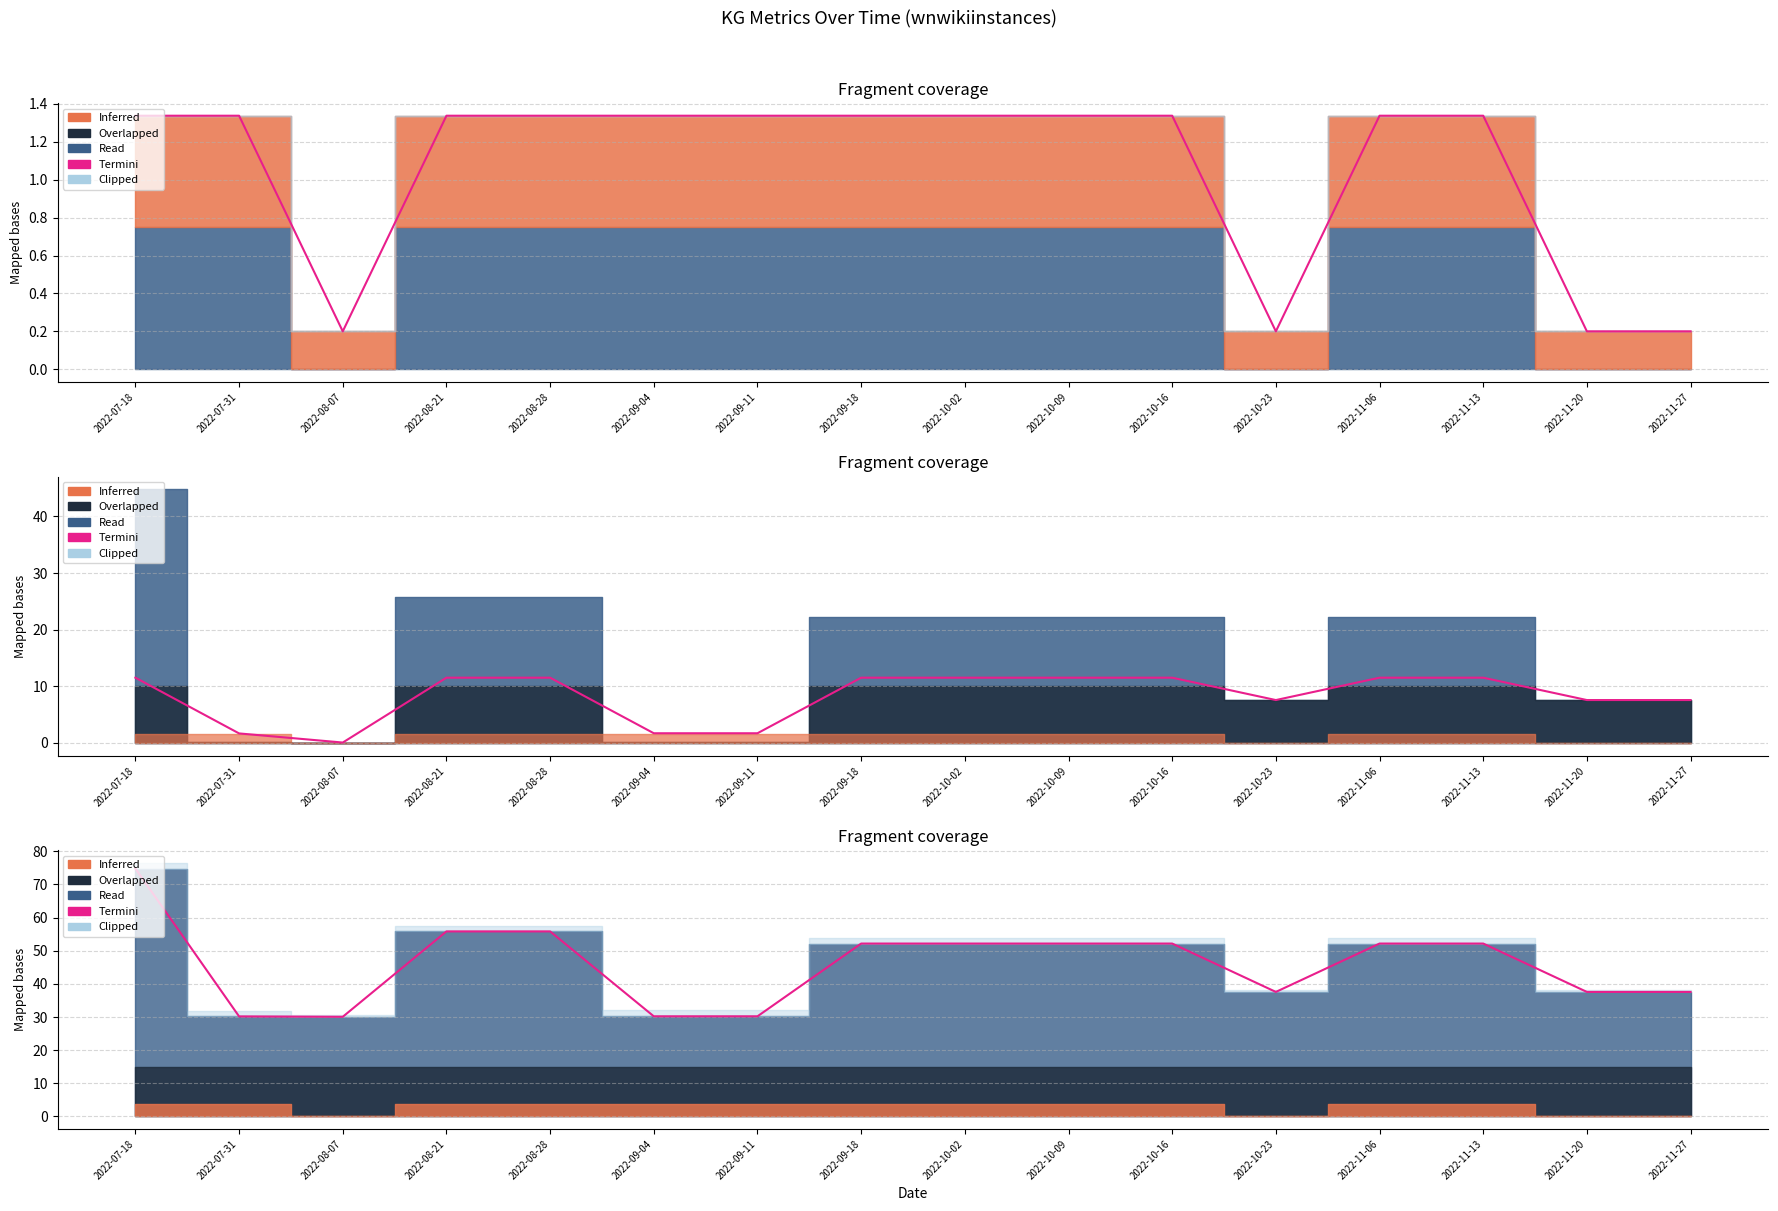

Where is the first local minimum?

2022-08-07